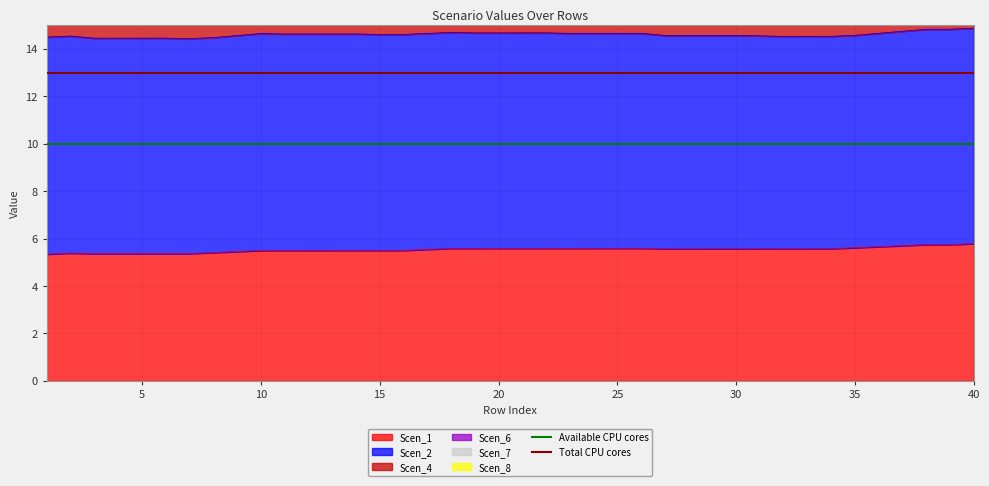

What is the maximum value for Scen_1?

5.8